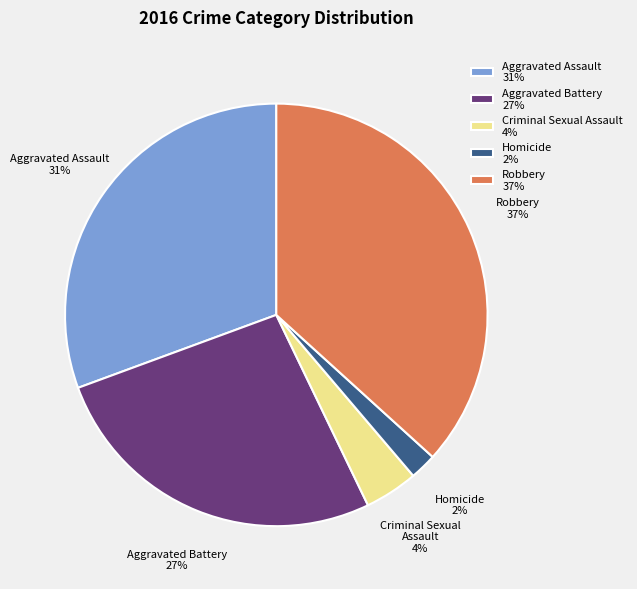

Between Criminal Sexual Assault 4% and Robbery 37%, which is larger?

Robbery 37%